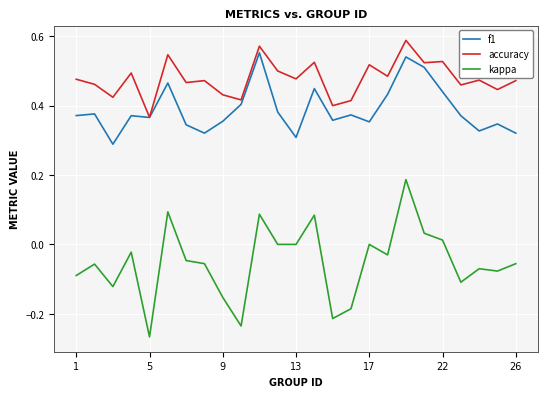

List the series in order of their overall mean, lowest first.

kappa, f1, accuracy